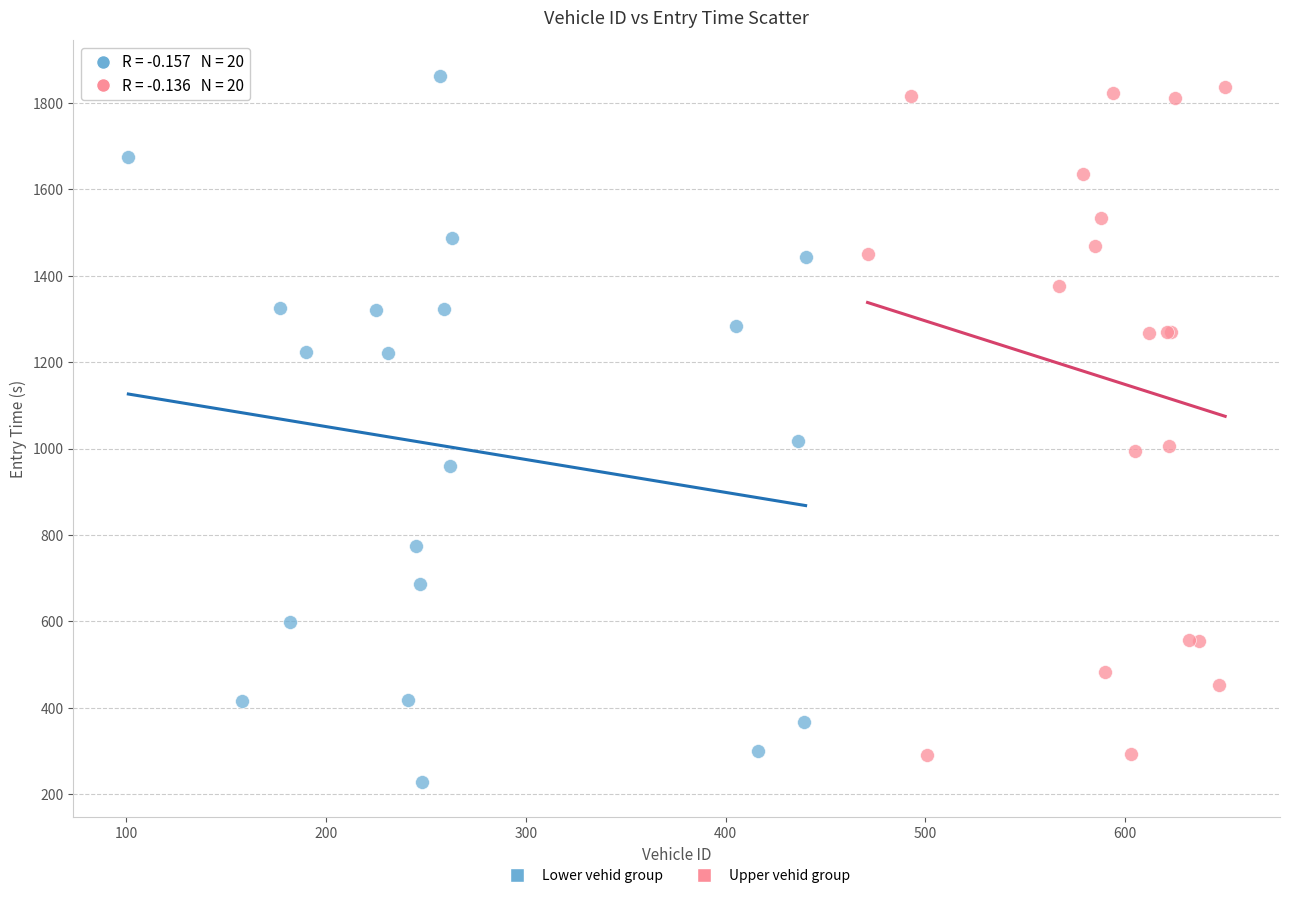

What are all the series names shown in the legend?

Lower vehid group, Upper vehid group